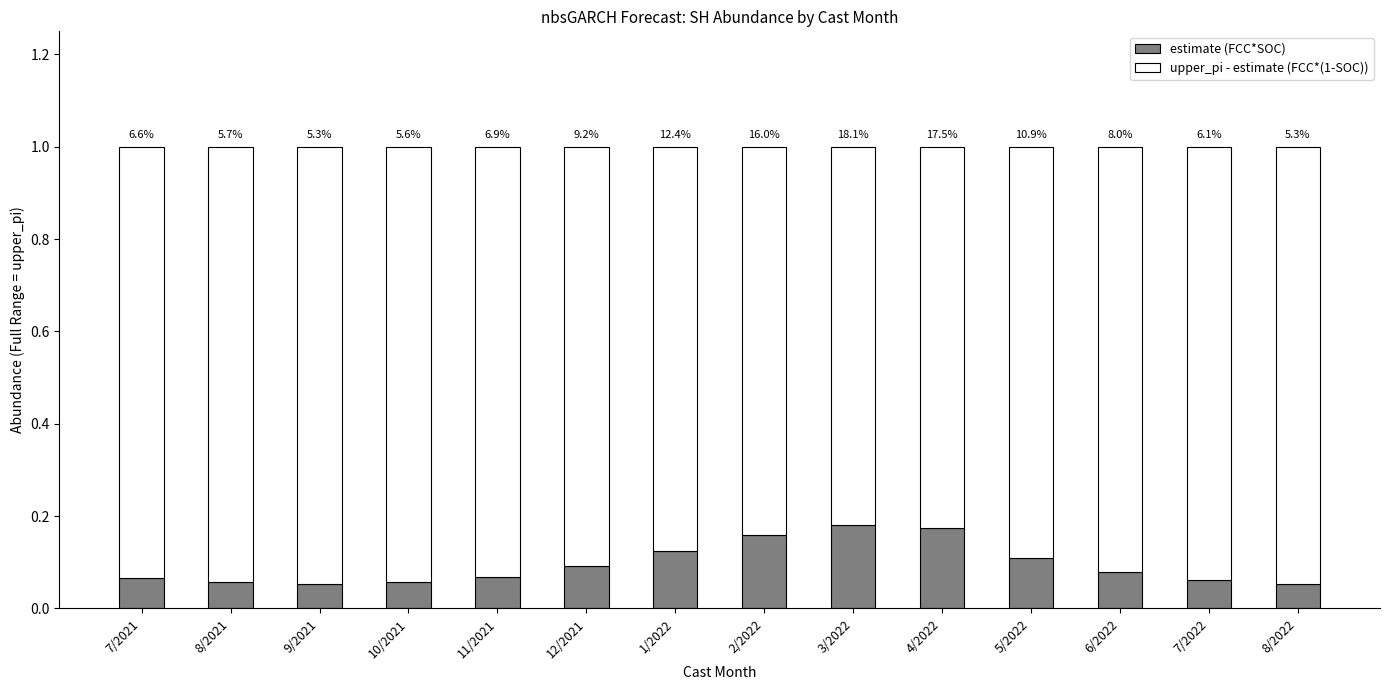

At which label does estimate (FCC*SOC) reach its minimum?

9/2021